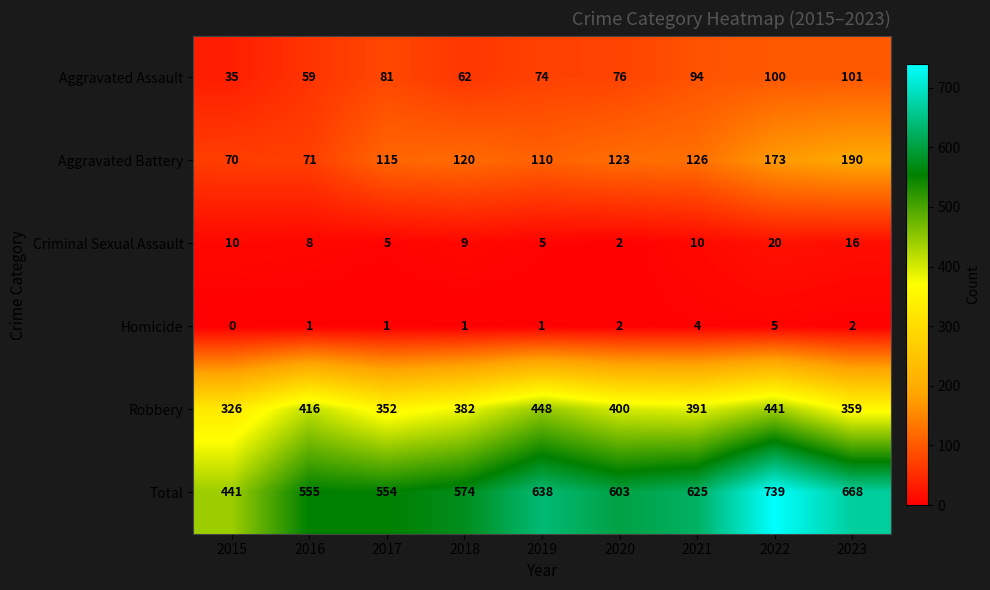

At which category does the chart reach its minimum across all series?

2015